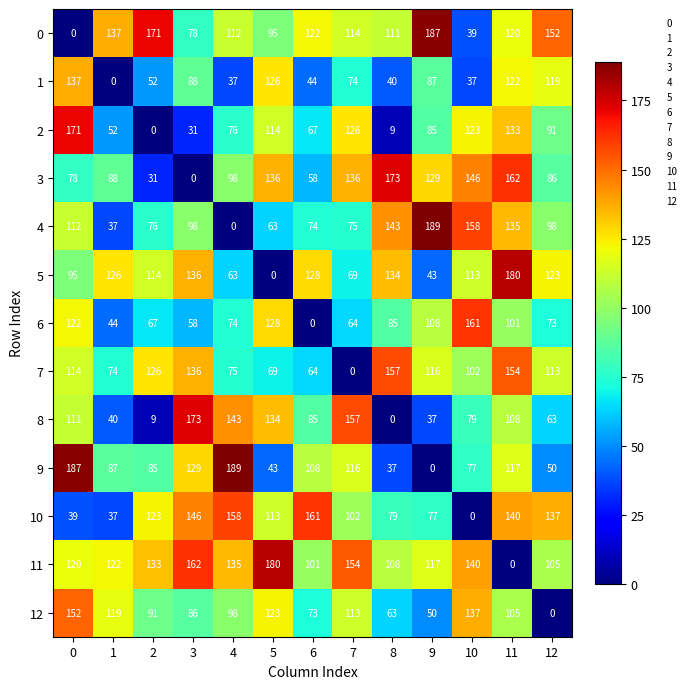

What is the difference between the highest and lowest values at 8?

173